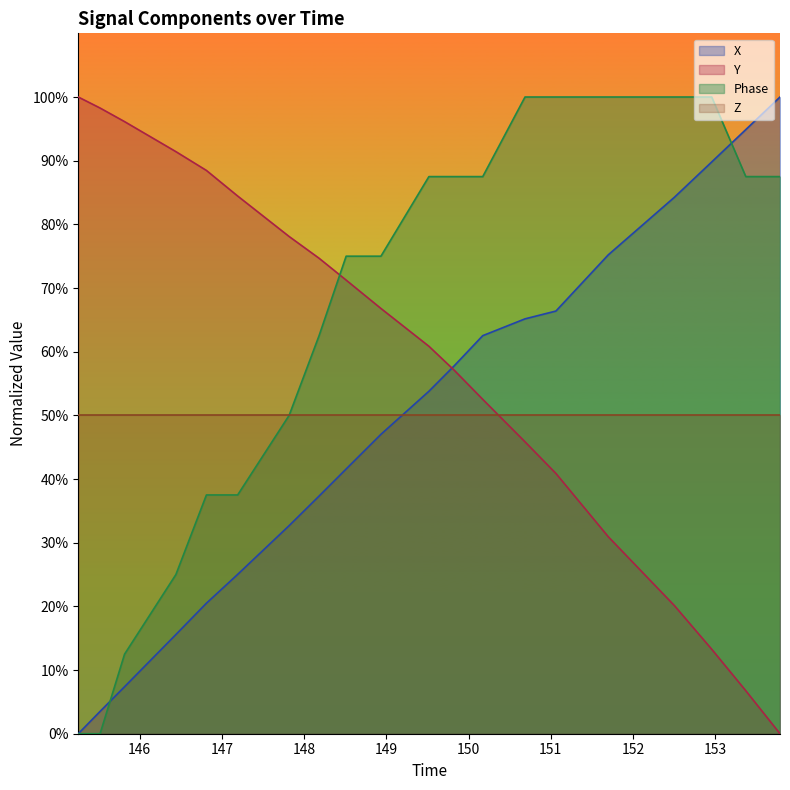

At how many categories does at least one series exceed 91?

11